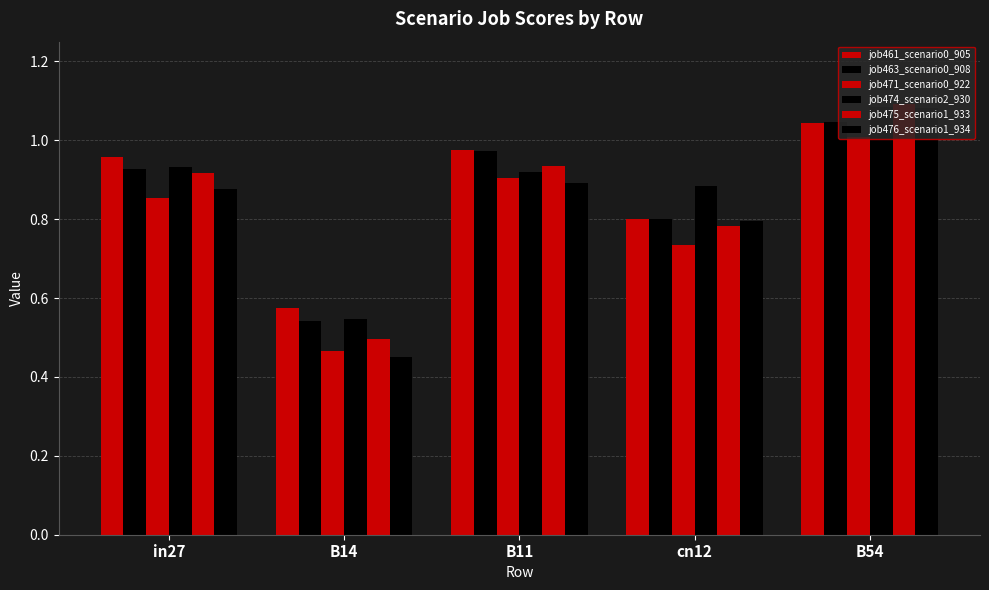

Count the number of categories in the chart.

5